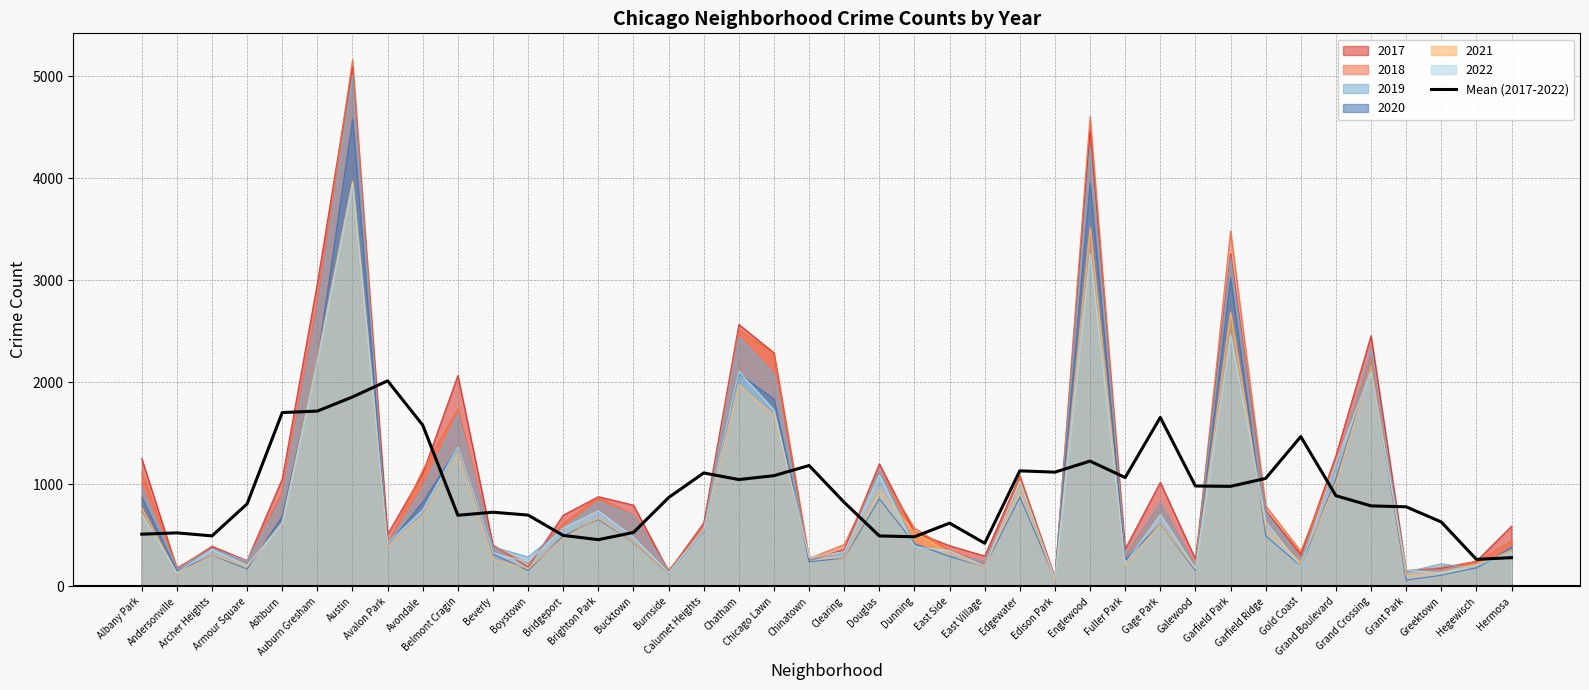

What is the sum of all values?

37235.3